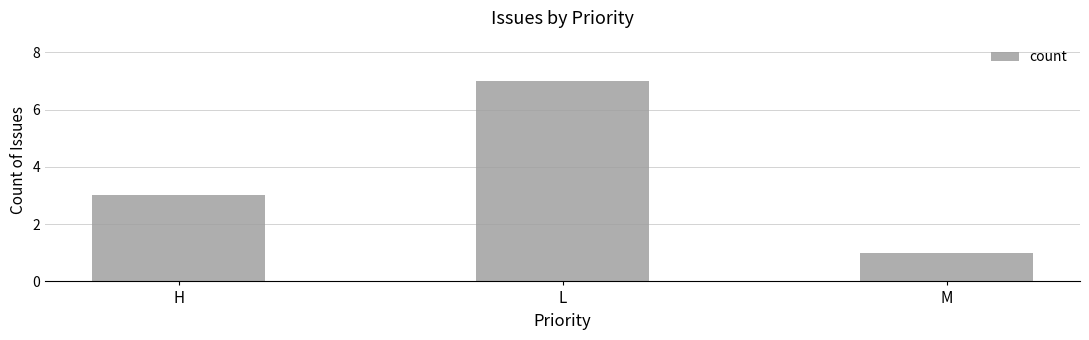

What is the minimum value shown in the chart?

1